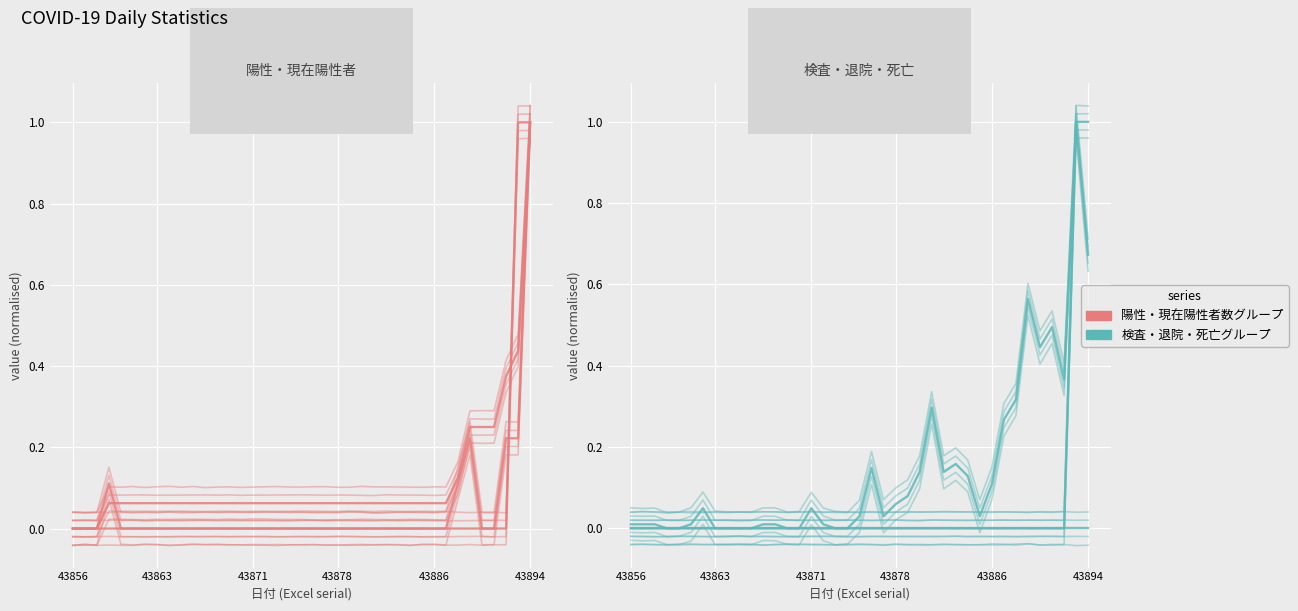

Where do 現在陽性者数 and 退院判明累計 first cross each other?

36 and 37